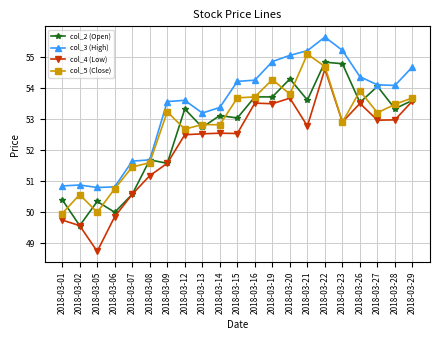

List the series in order of their peak value, lowest first.

col_4 (Low), col_2 (Open), col_5 (Close), col_3 (High)